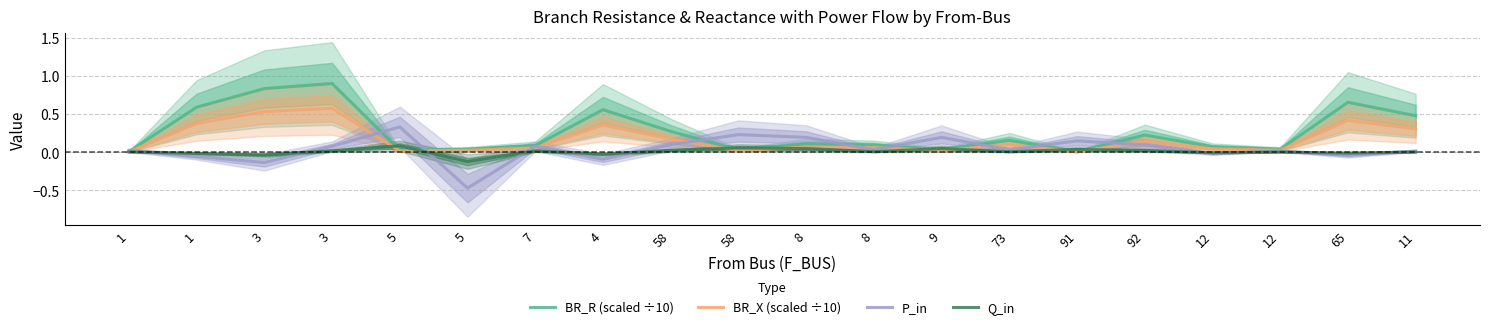

What is the difference between the BR_R (scaled ÷10) values at 73 and 65?

0.5